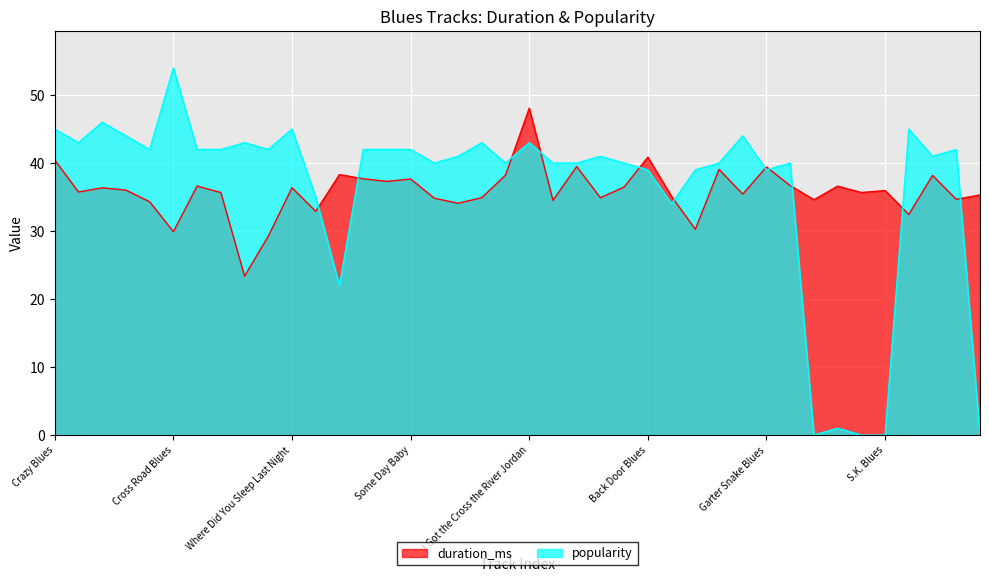

Which series changed the most between Cross Road Blues and If You See My Rooster?

popularity